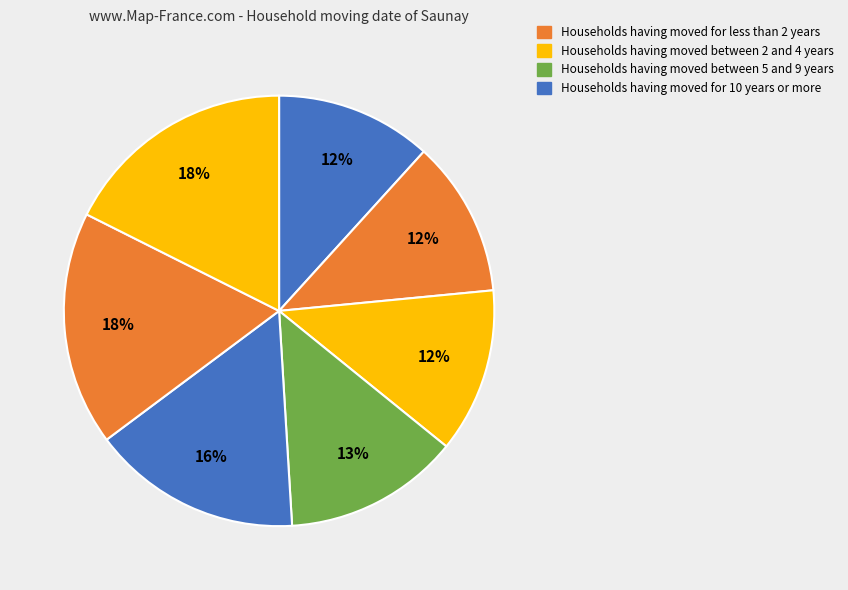

Does any single category account for the majority?

No